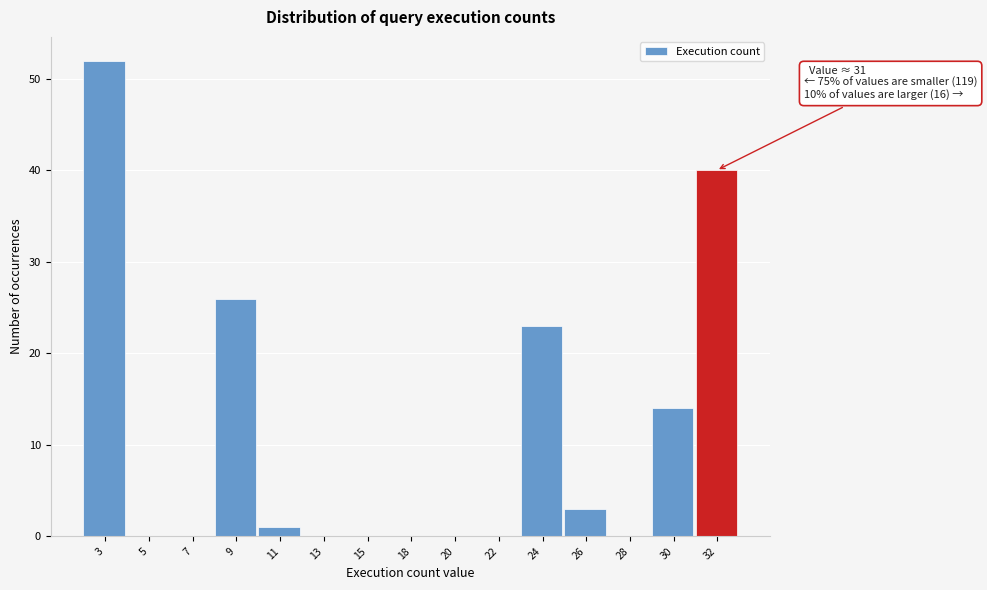

Reading right to left, extract all data points from this chart.

32=40	30=14	28=0	26=3	24=23	22=0	20=0	18=0	15=0	13=0	11=1	9=26	7=0	5=0	3=52